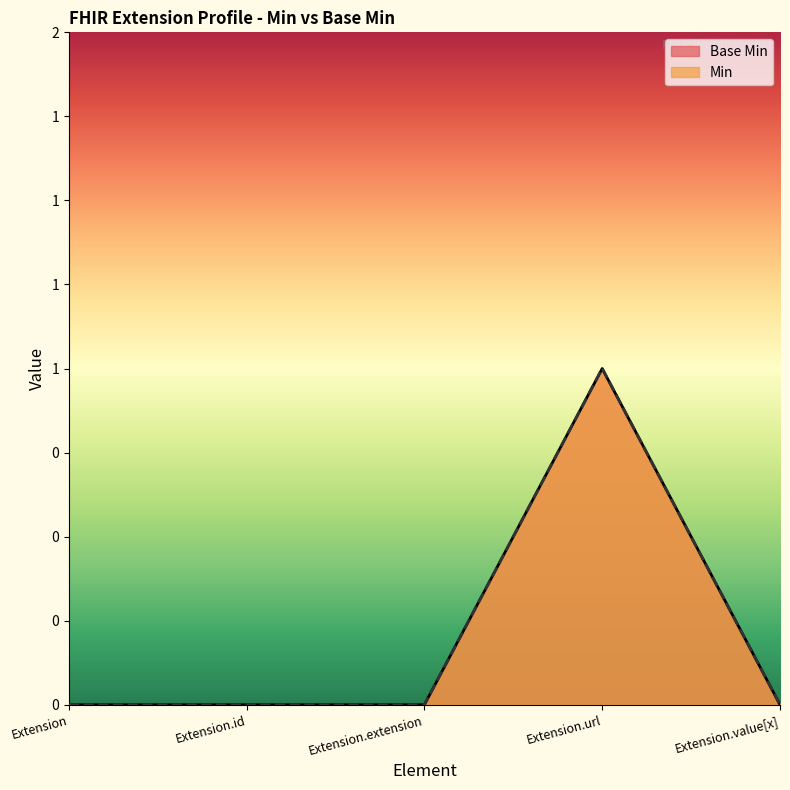

At which category is the sum across all series the highest?

Extension.url